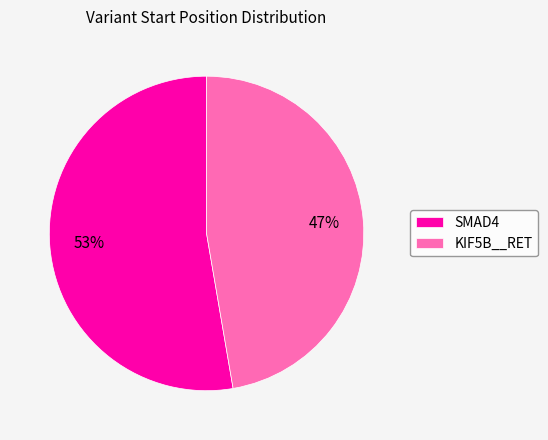

Do KIF5B__RET and SMAD4 together represent more than half of the pie?

Yes